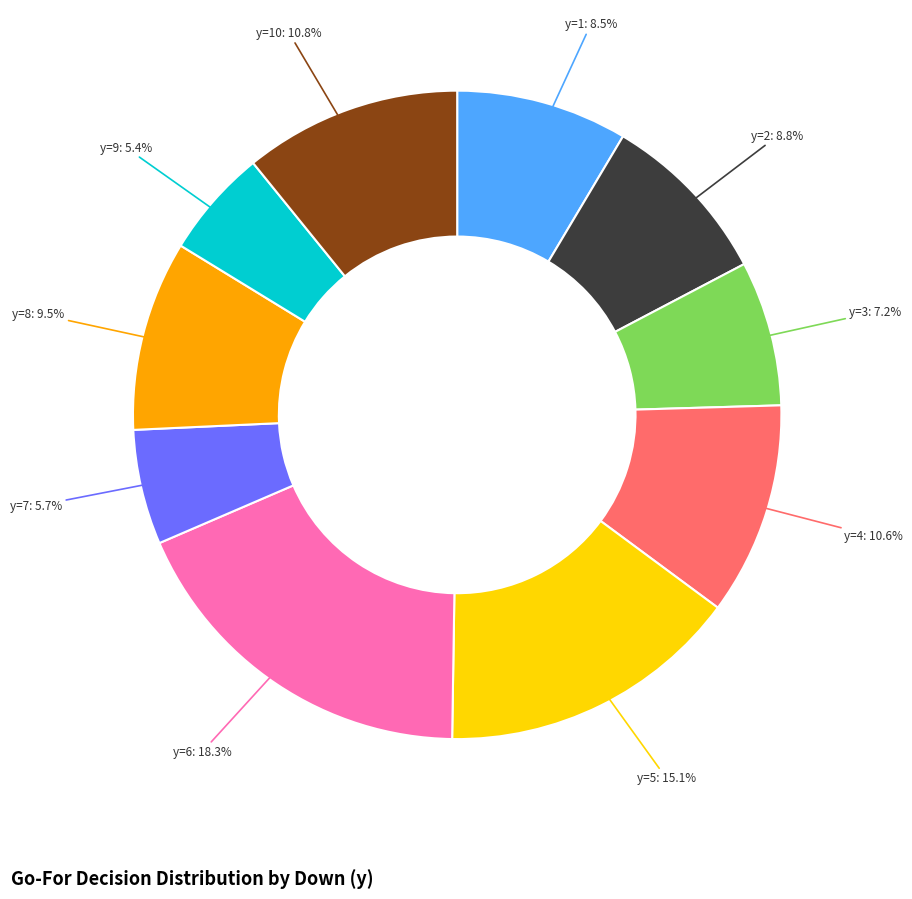

Is there a majority slice in this chart?

No